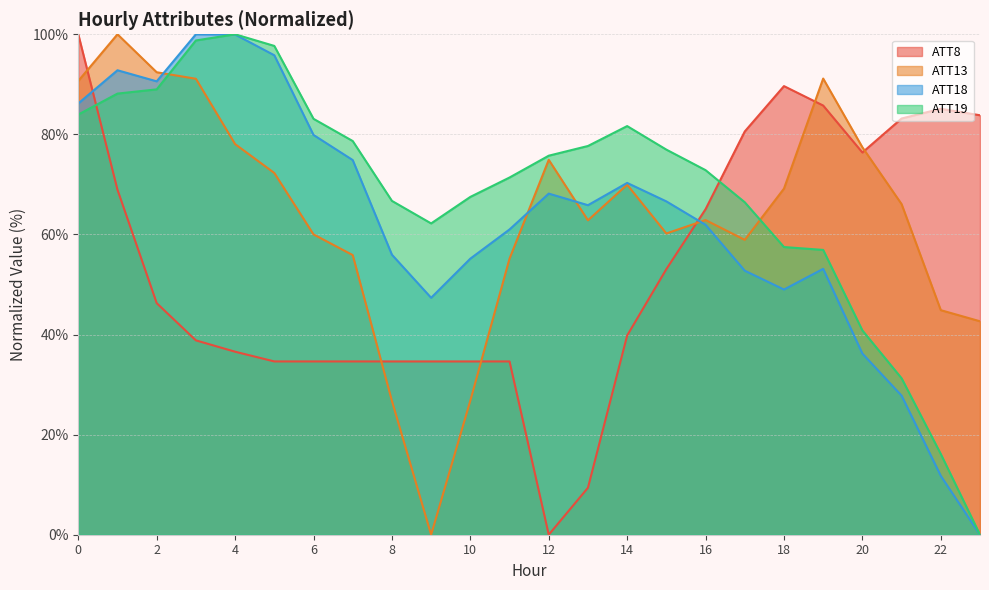

At which label is ATT8 closest to 50?

15